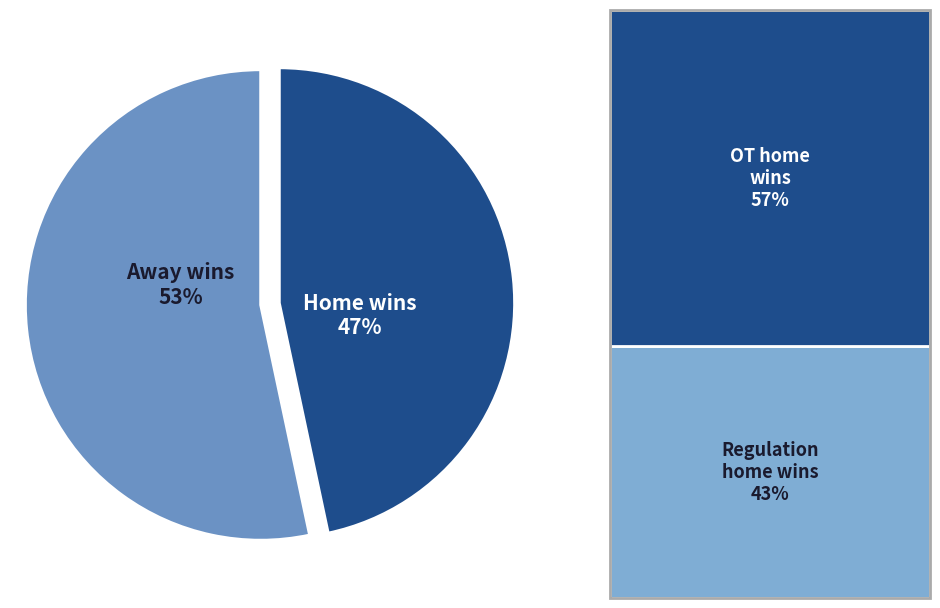

How many segments does this pie chart have?

2